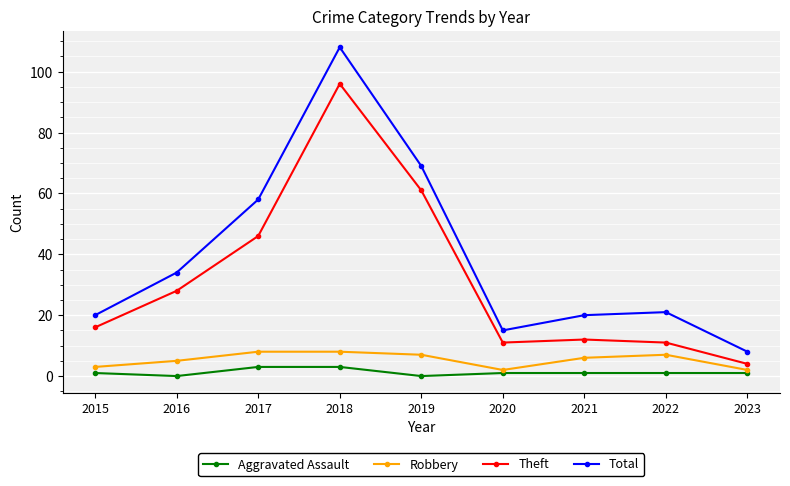

Is the value of Aggravated Assault at 2019 greater than the value of Theft at 2017?

No